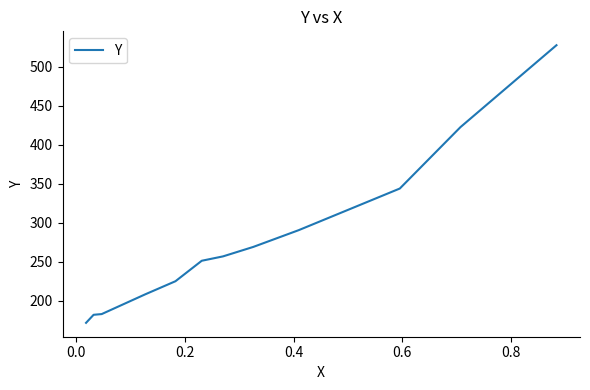

What is the difference between the maximum and minimum values?

356.0